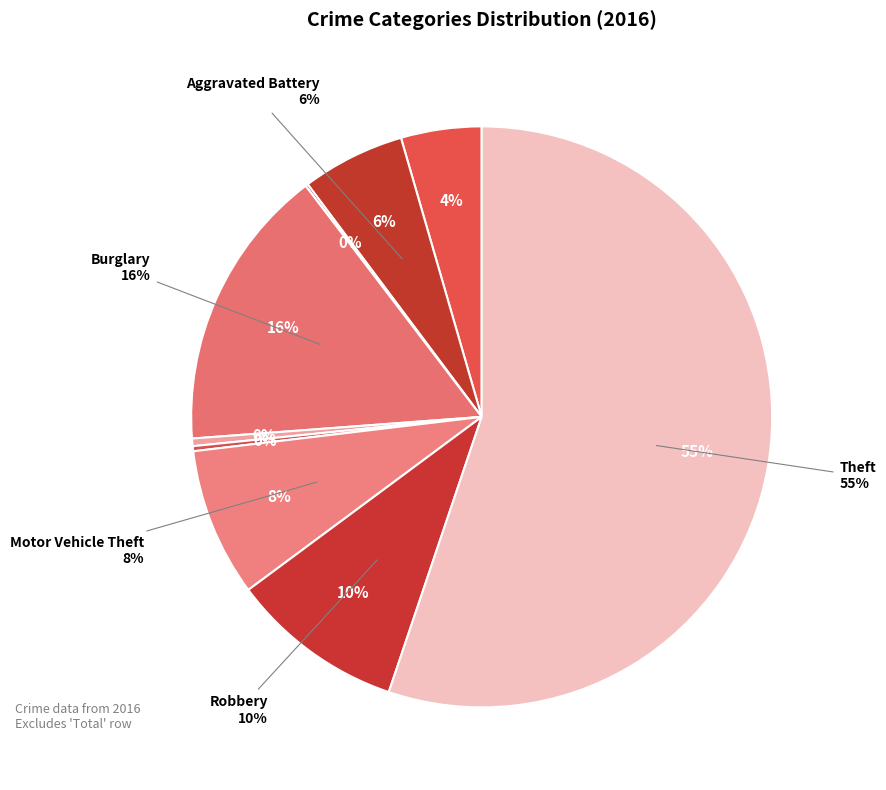

To the nearest percent, what portion does Burglary represent?

16%